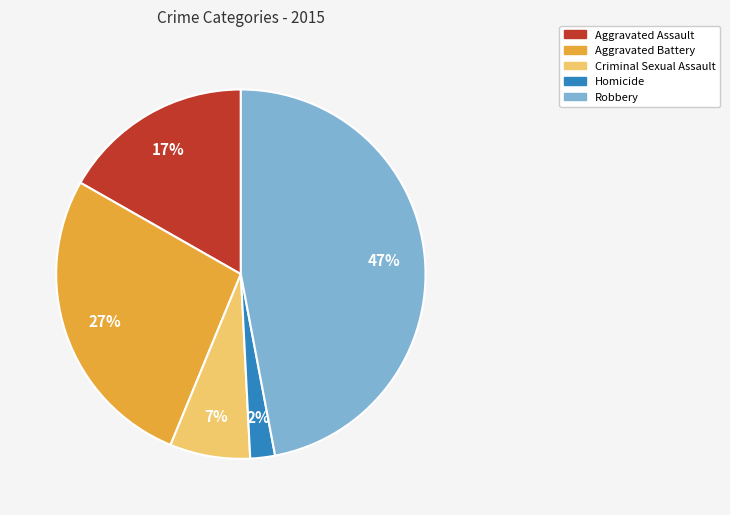

Is it true that Aggravated Assault is 17% of the pie?

True